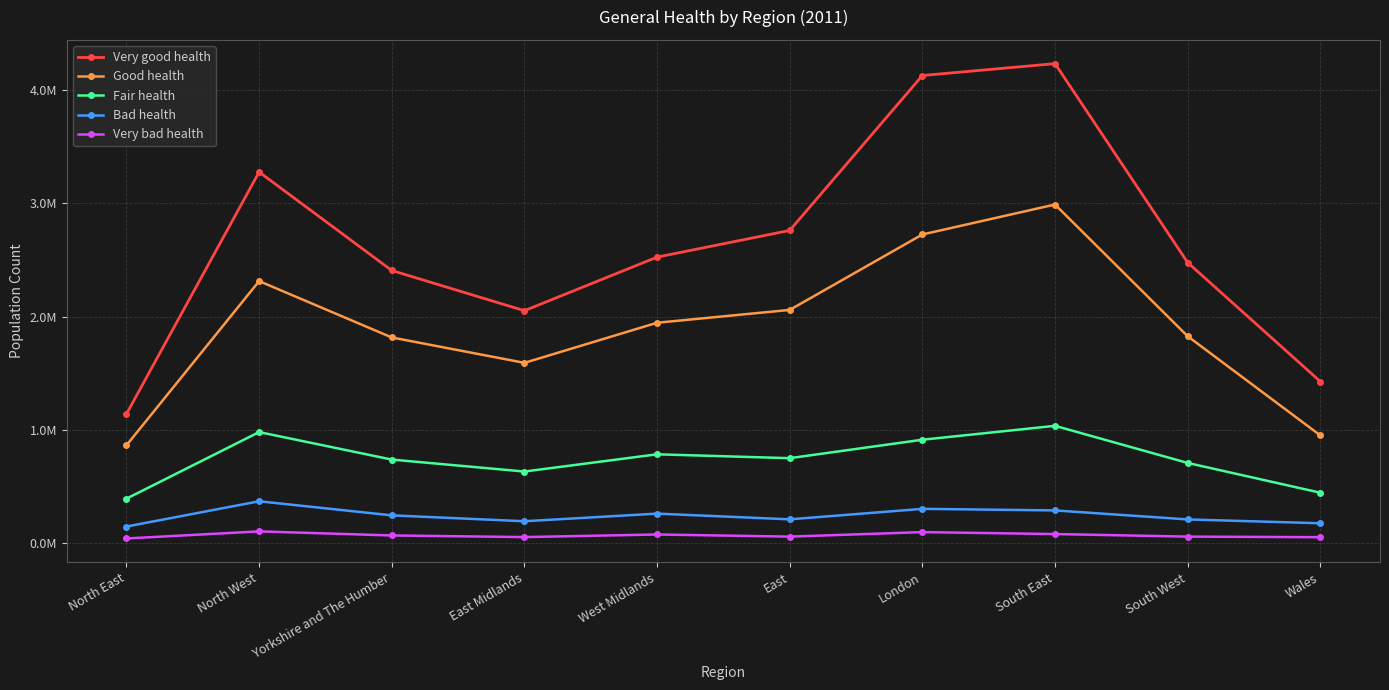

Where is the first local minimum for Good health?

East Midlands